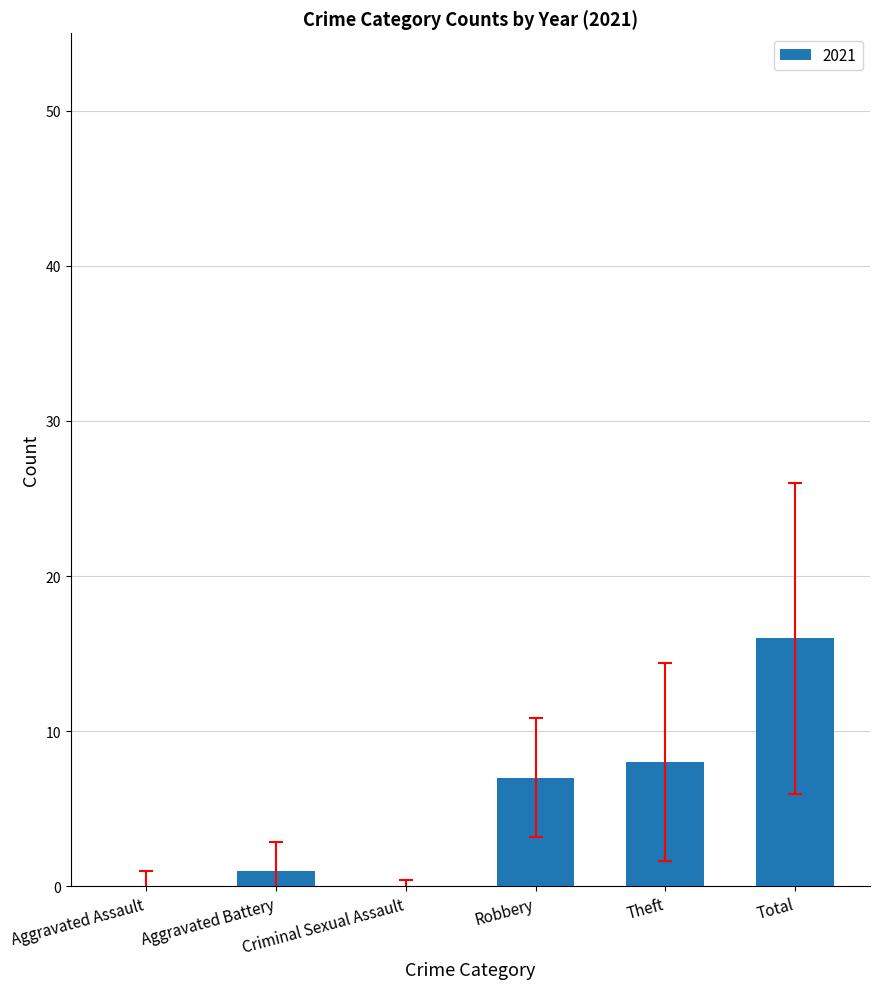

The chart shows a value of 7 at Robbery. True or false?

True